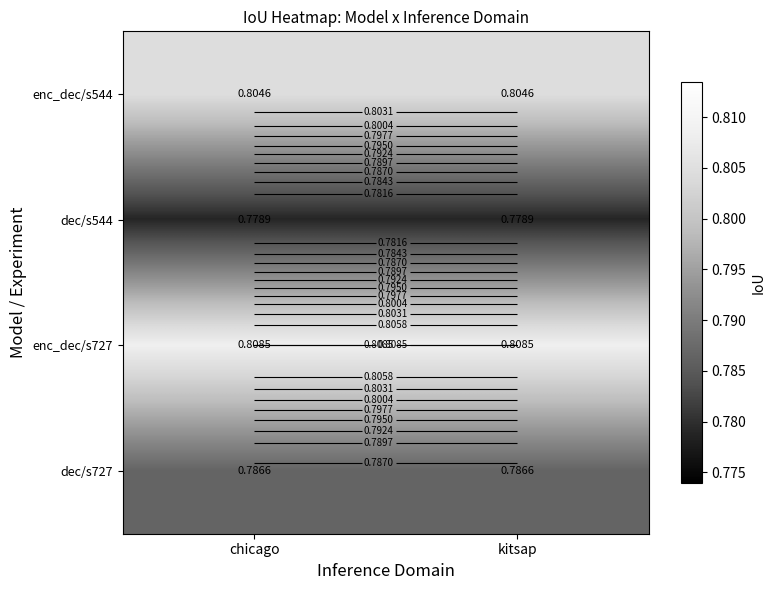

Is the value of dec/s727 at chicago greater than the value of enc_dec/s544 at kitsap?

No